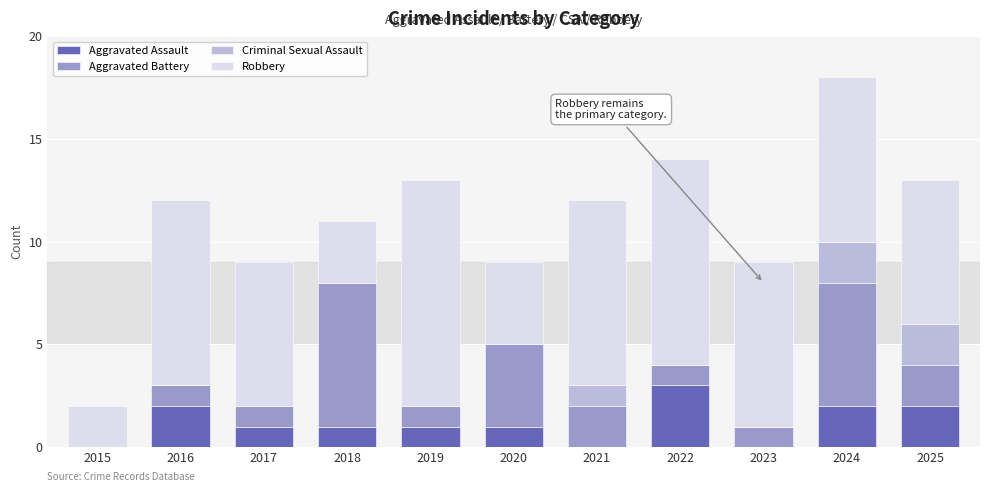

What is the total value across all series at 2018?

11